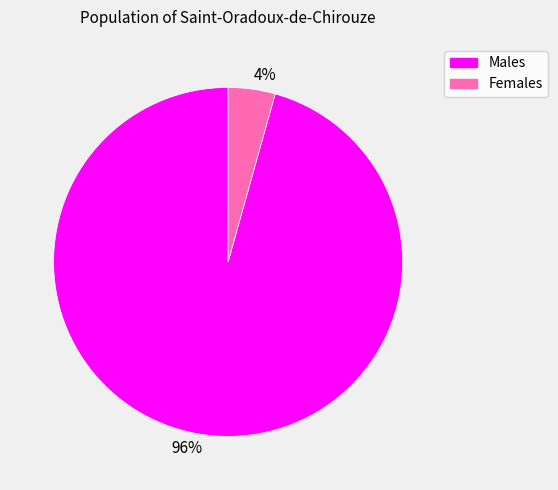

Count the number of slices in the pie.

2